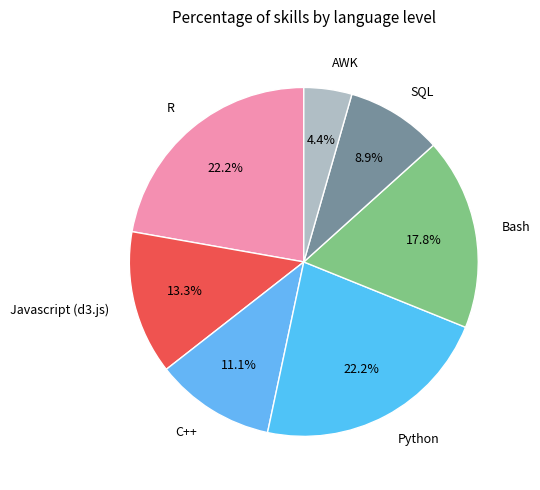

Which slice is the smallest?

AWK